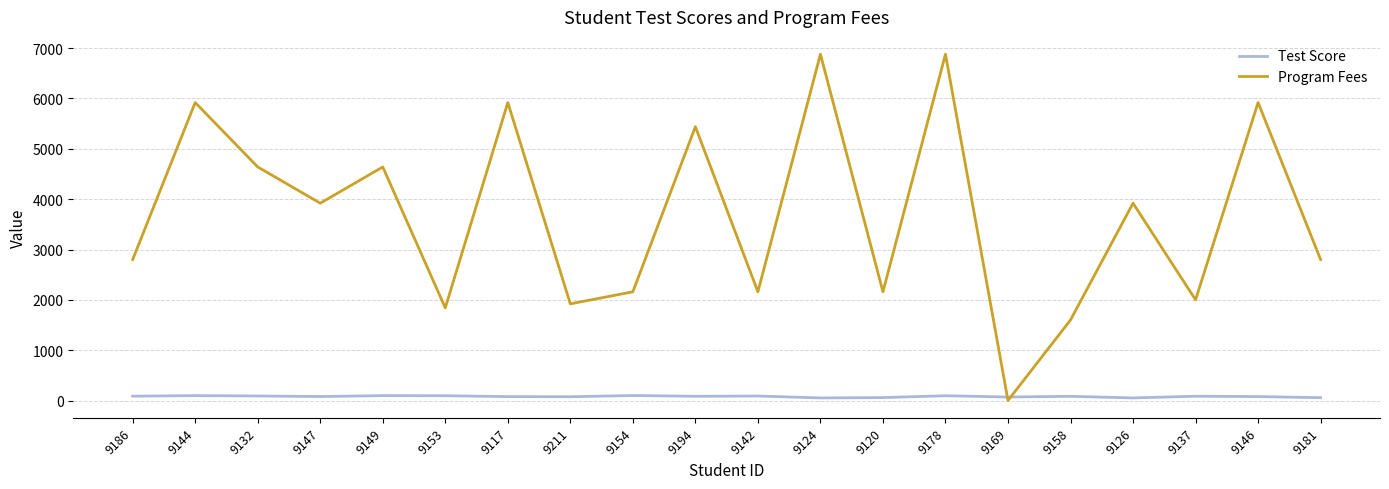

What is the difference between the Test Score values at 9186 and 9142?

3